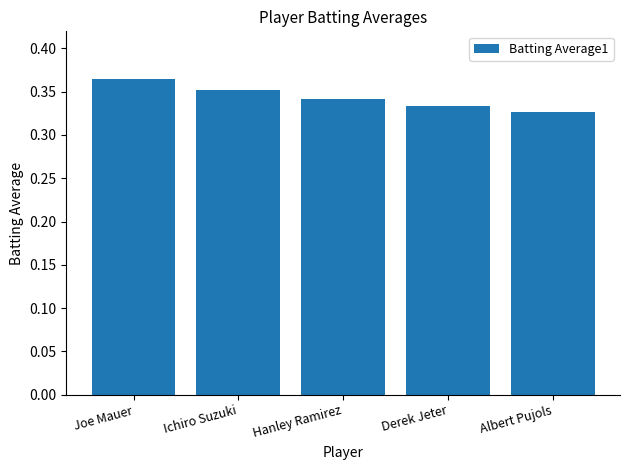

List the labels in order of value, largest first.

Joe Mauer, Ichiro Suzuki, Hanley Ramirez, Derek Jeter, Albert Pujols